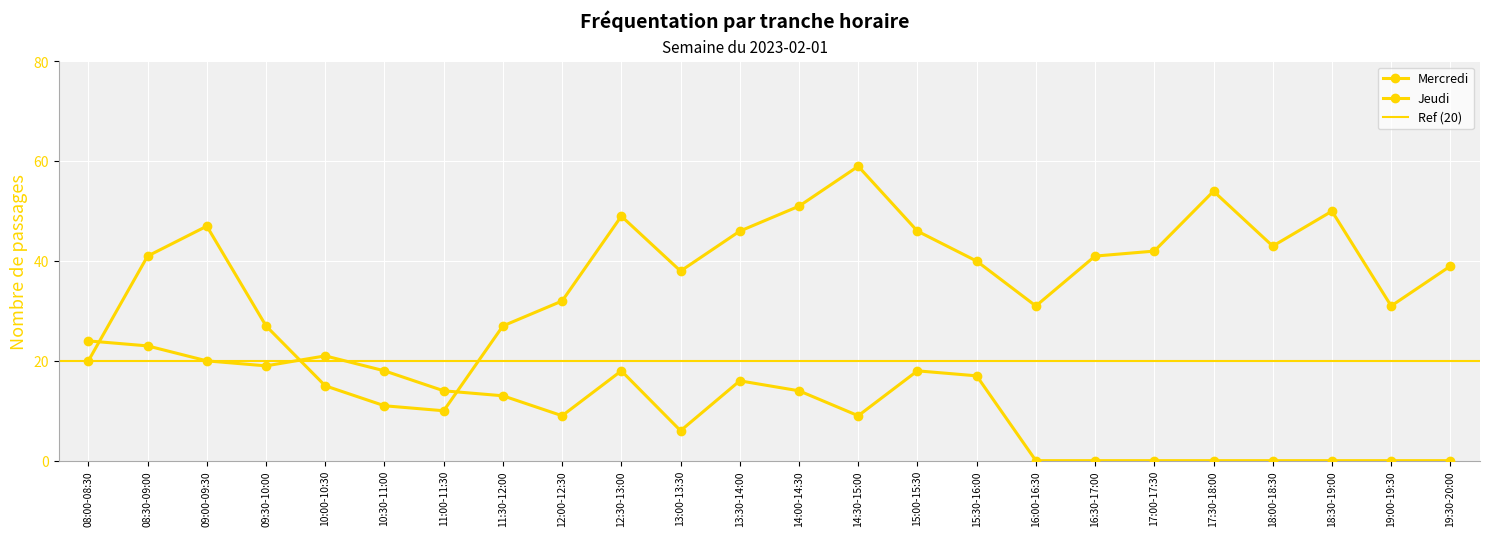

What is the maximum value shown in the chart?

59